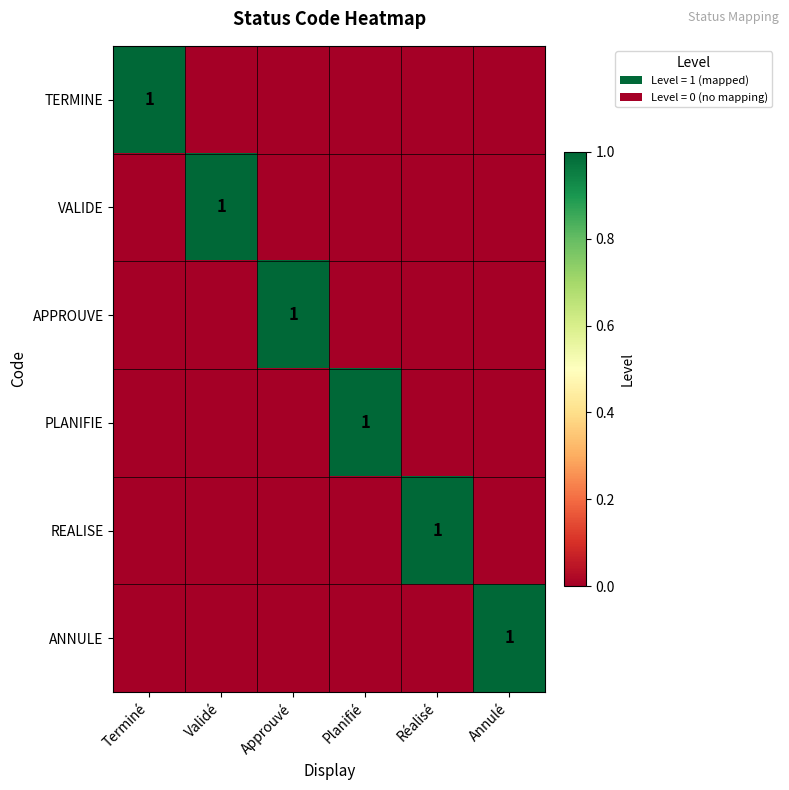

The REALISE series shows 1 at Réalisé. True or false?

True